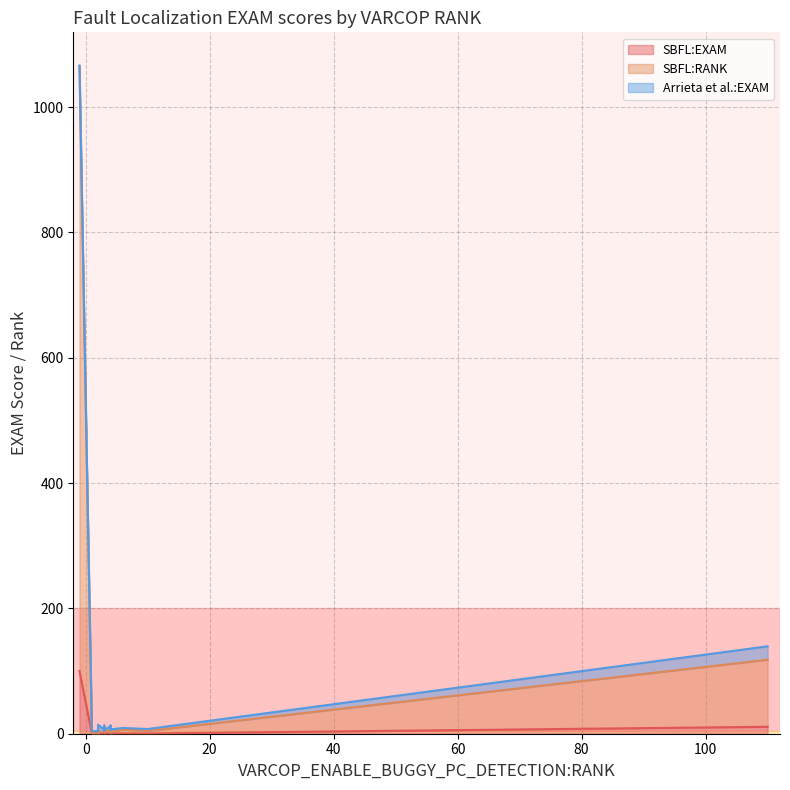

Where is SBFL:EXAM nearest to the value 50?

110